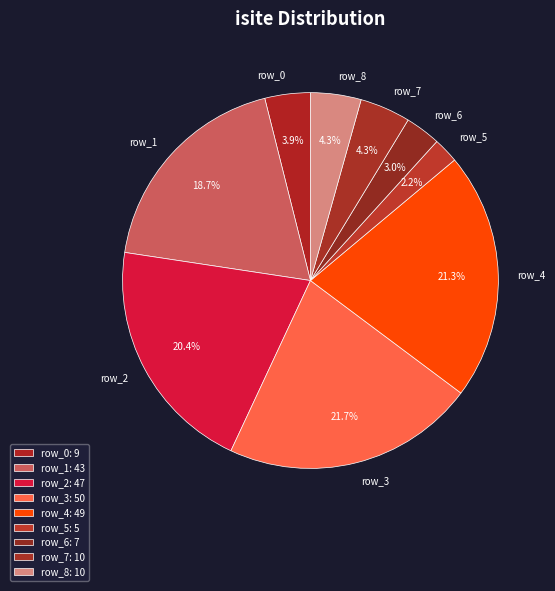

What percentage is the row_5 slice, to the nearest percent?

2%